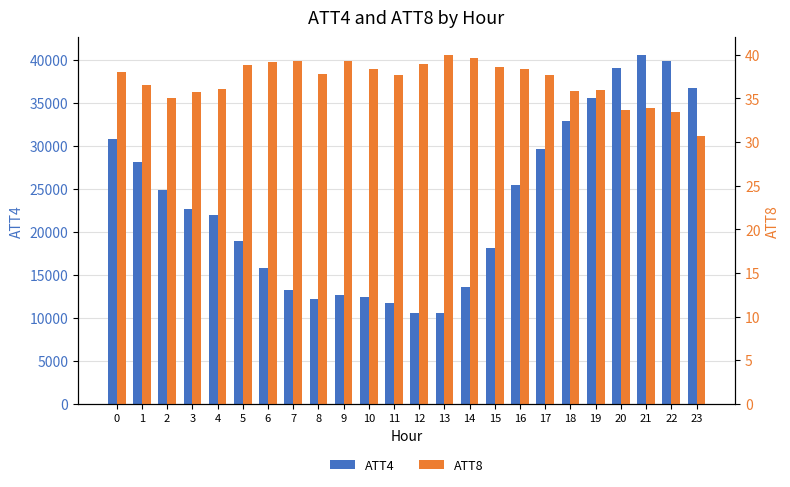

How many bars are there in total?

48